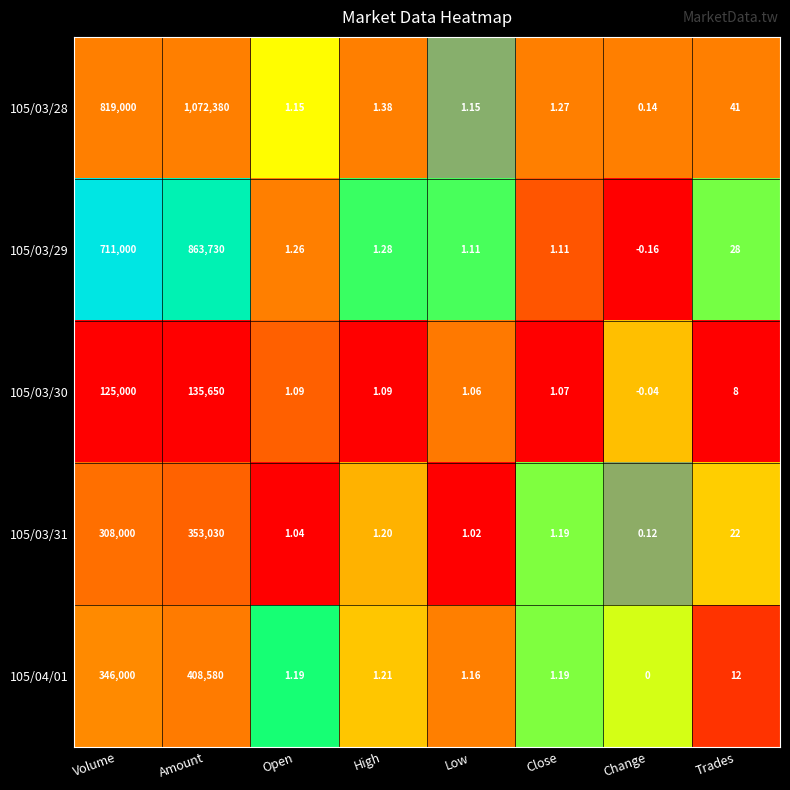

At which label is 105/03/28 closest to 536190?

Volume